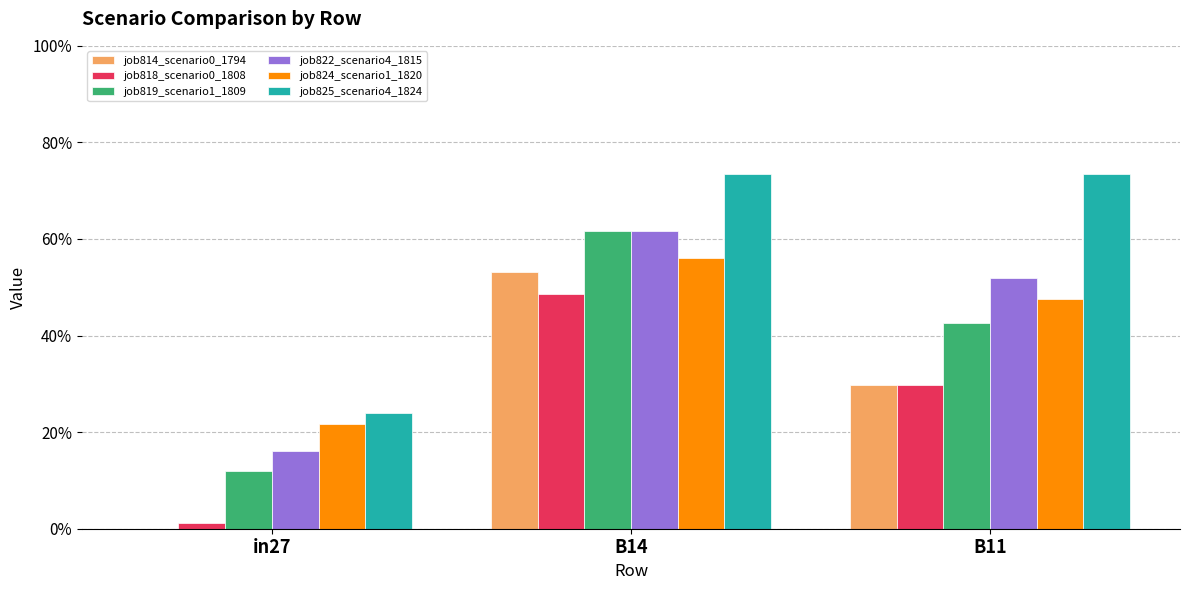

What is the label of the 2nd bar from the right?

B14